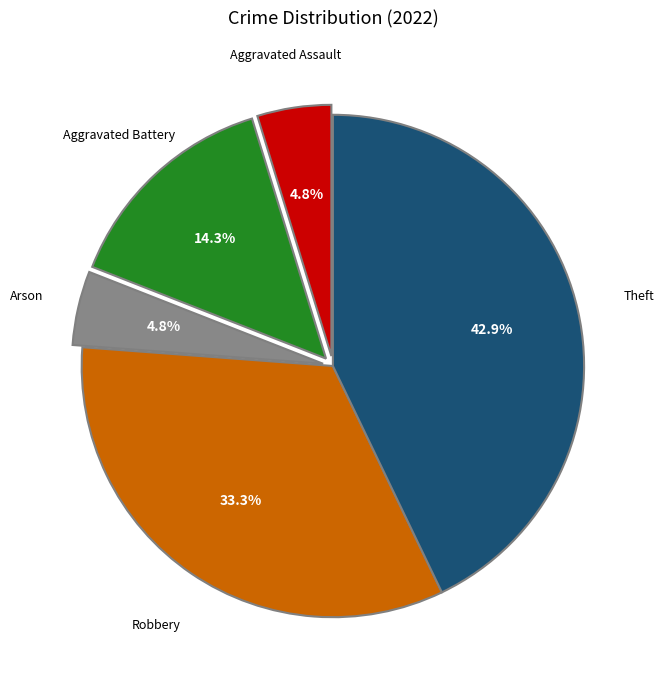

Is there any slice that represents more than half of the pie?

No